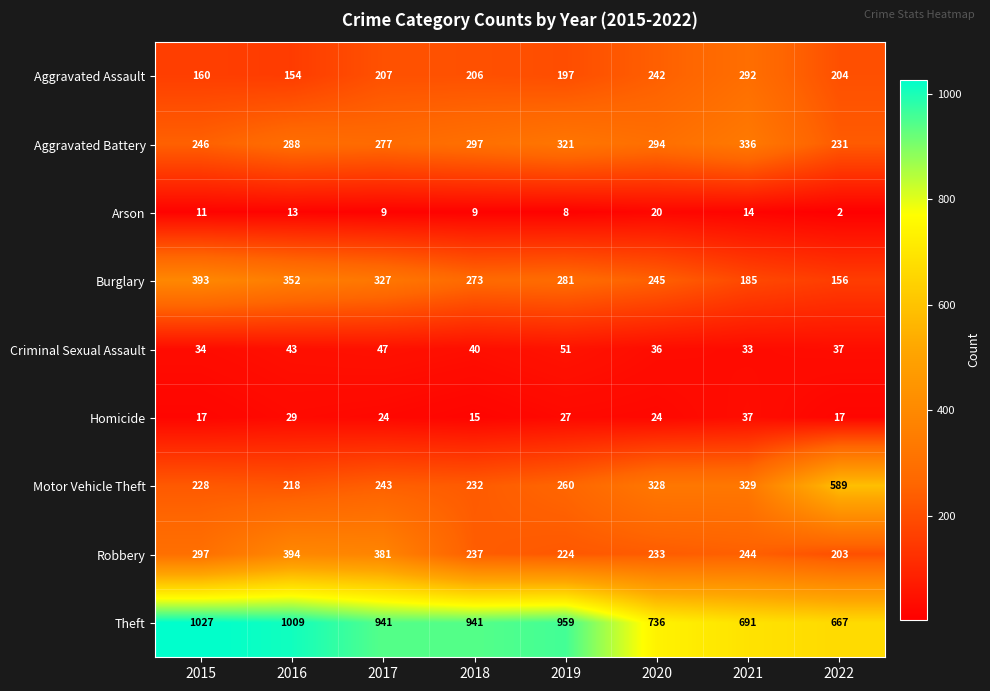

What is the highest value of the Motor Vehicle Theft series?

589